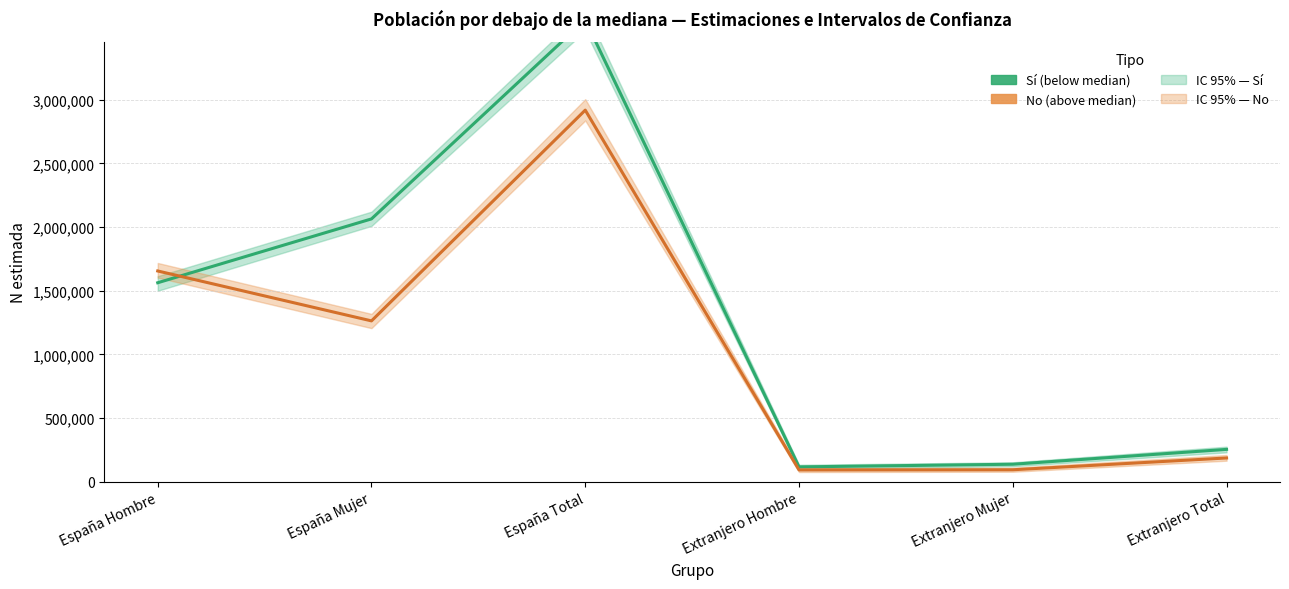

What is the total value across all series at Extranjero Hombre?

209227